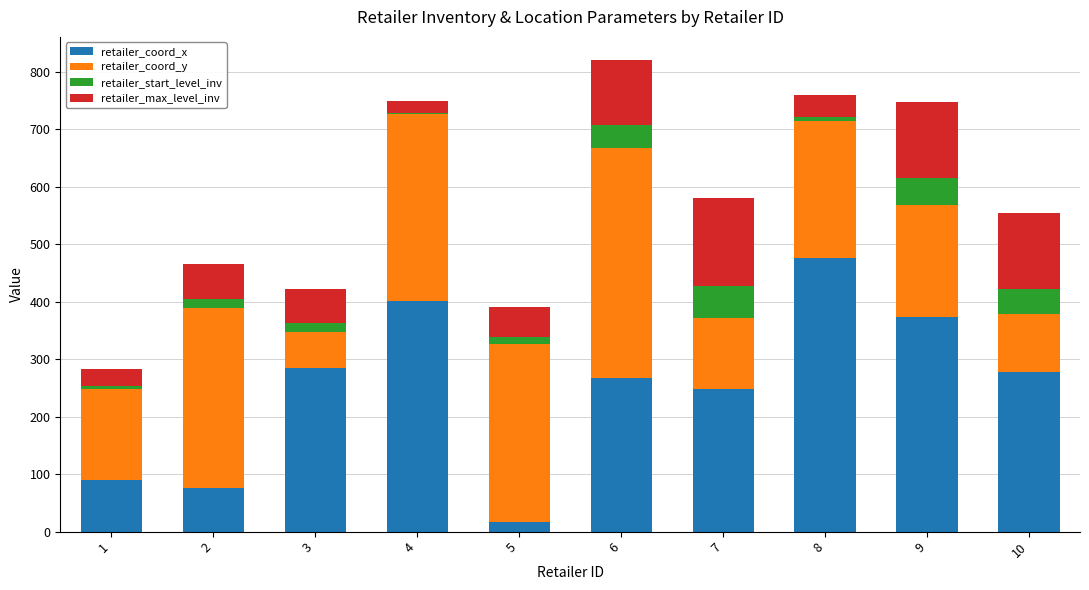

Are the bars grouped side by side (vs. stacked)?

No